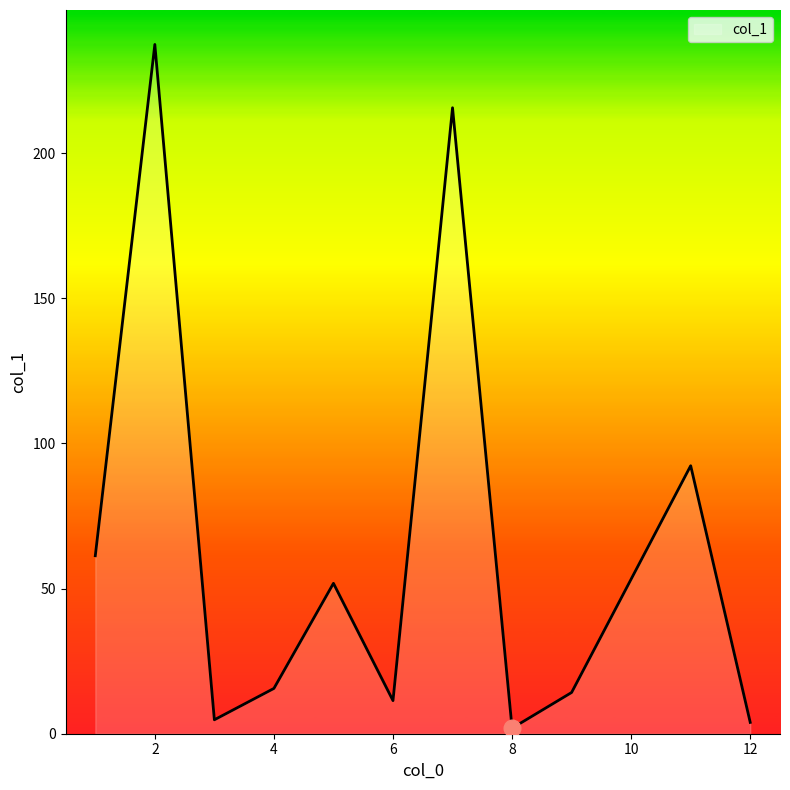

What is the difference between the maximum and minimum values?

235.5